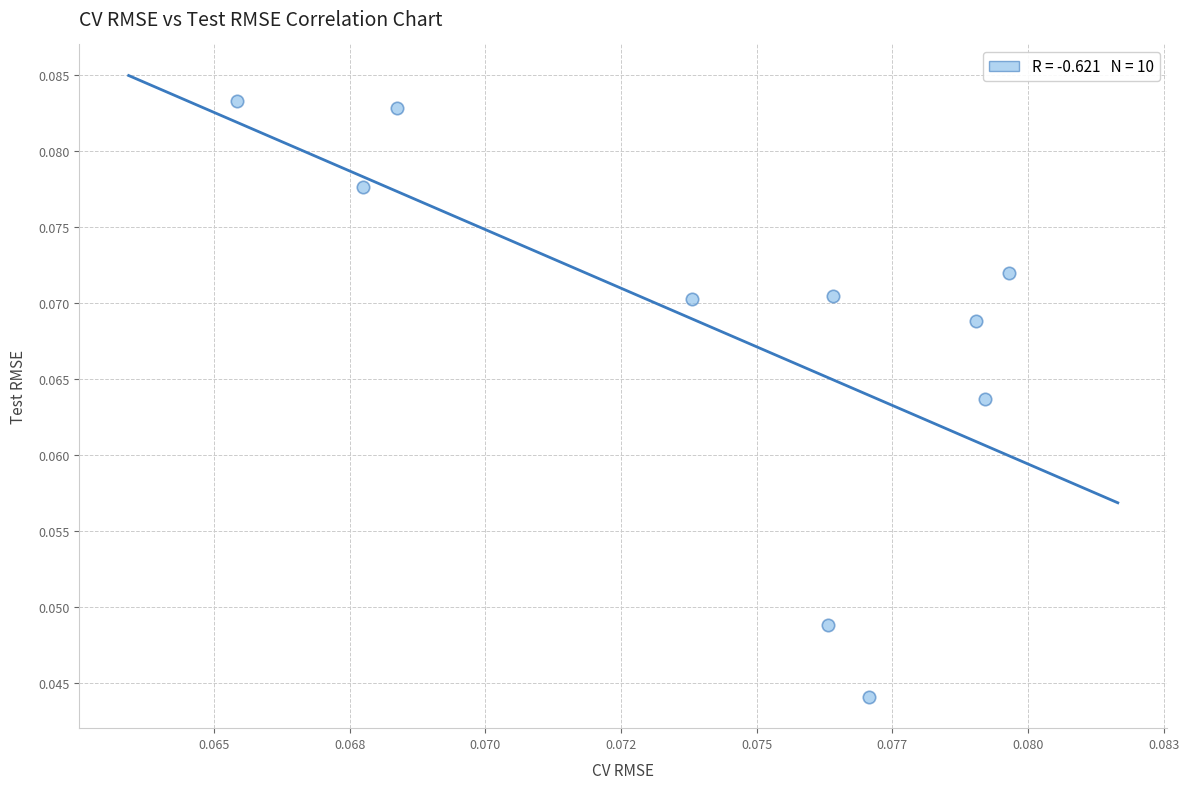

Count the number of points in this scatter plot.

10